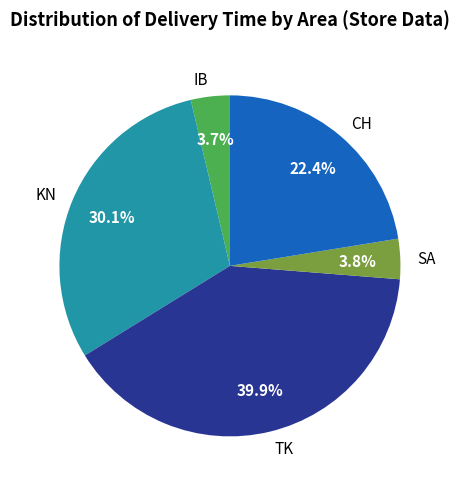

Does IB account for over 50% of the chart?

No